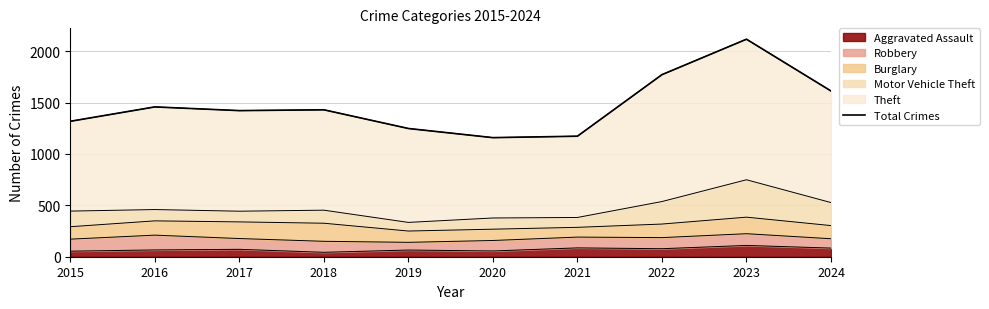

What is the value of the 3rd point from the left?

1422